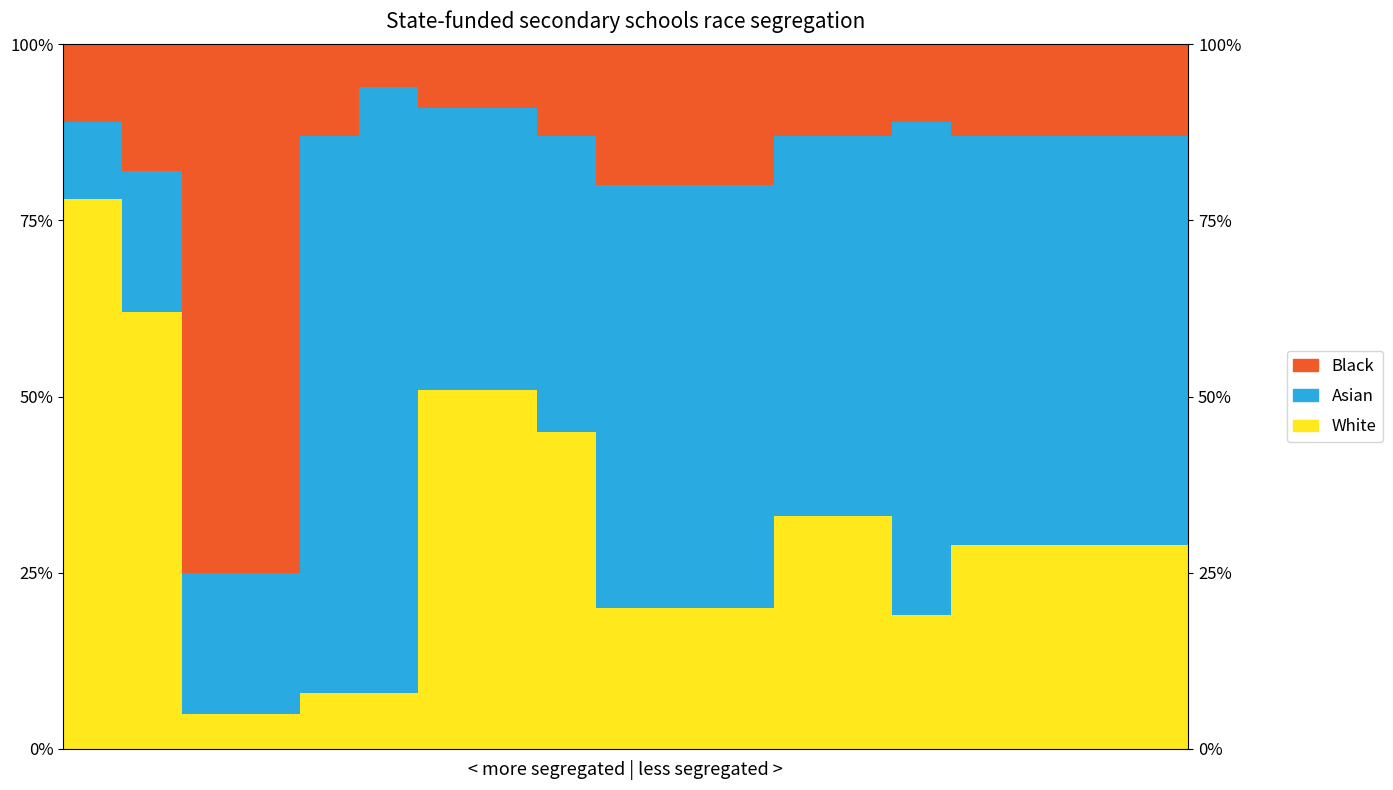

Which series has the widest spread of values?

White